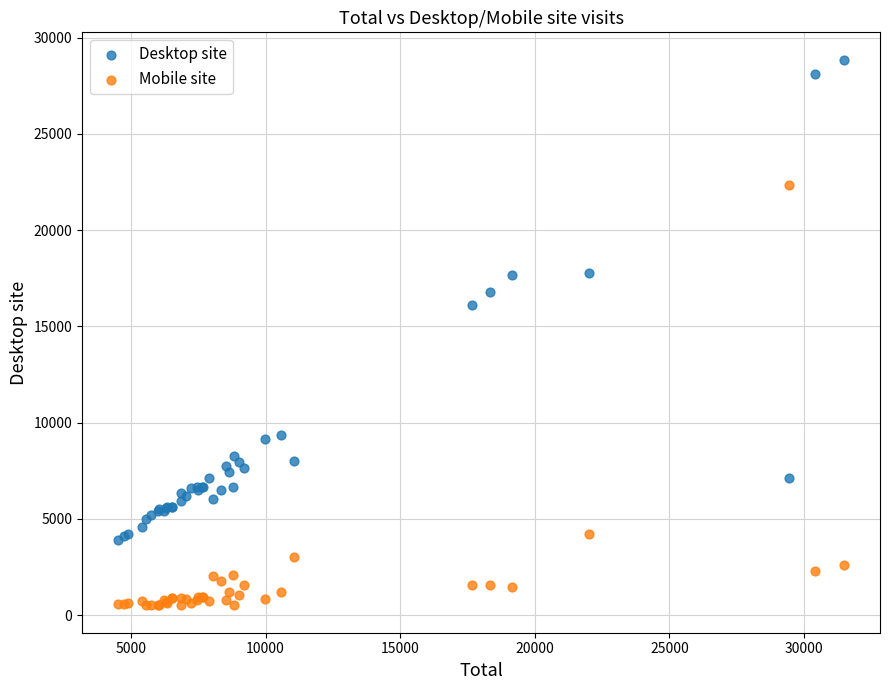

Which series has the largest Y range (max minus min)?

Desktop site